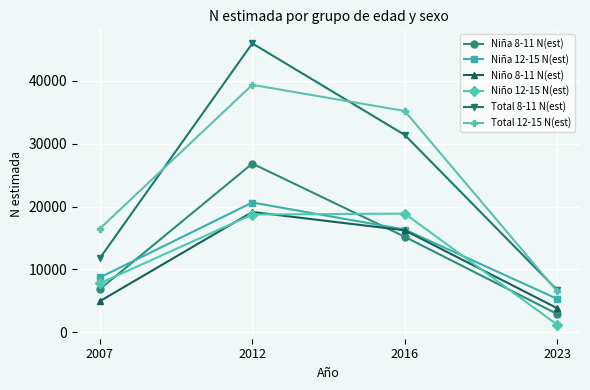

The Total 12-15 N(est) series shows 35213 at 2016. True or false?

True